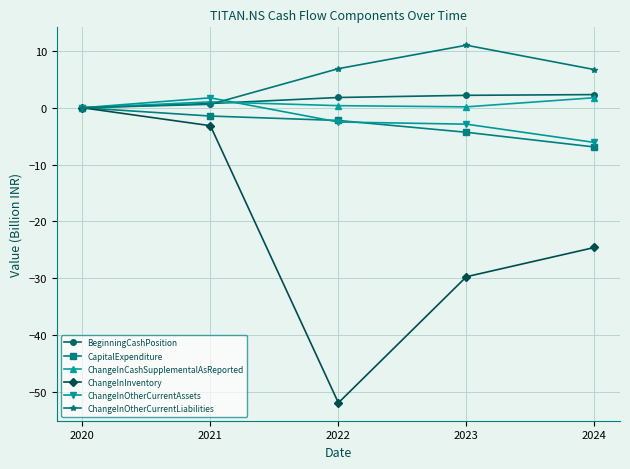

What is the difference between the maximum and minimum values in the ChangeInInventory series?

52.0